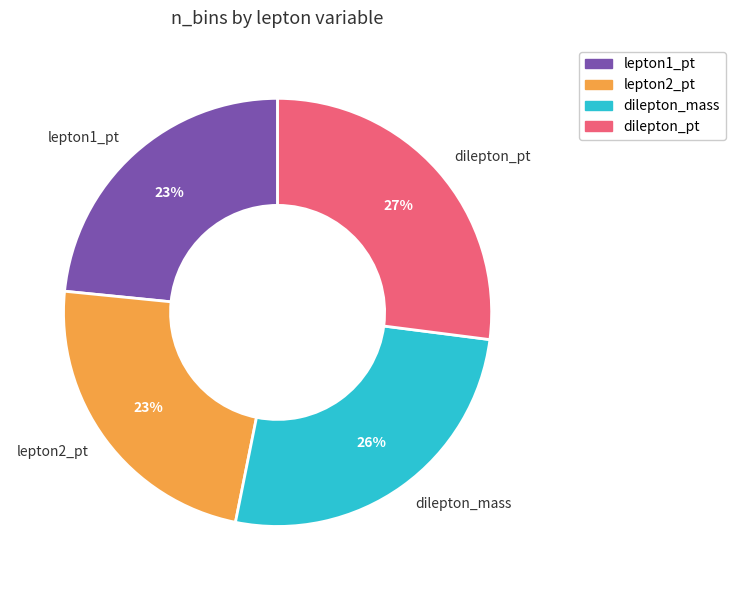

Do lepton1_pt and lepton2_pt together represent more than half of the pie?

No